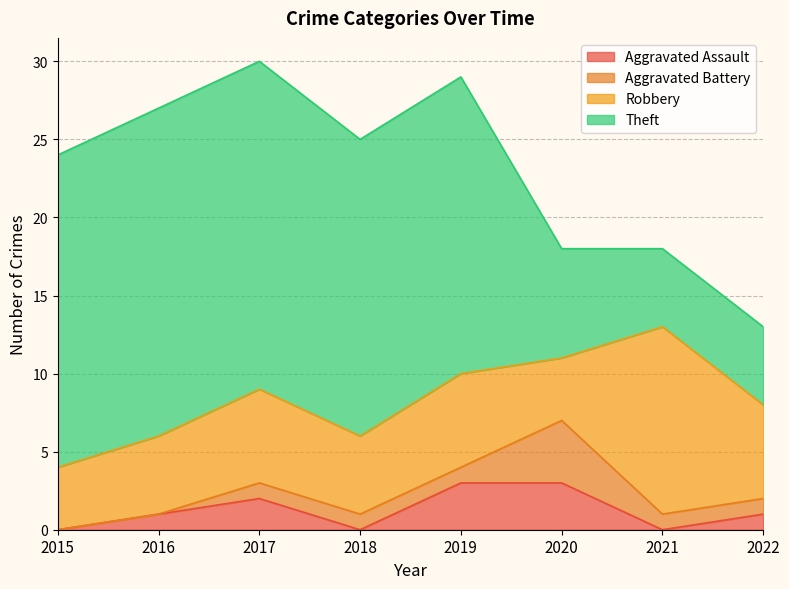

What is the average value of the Theft series?

15